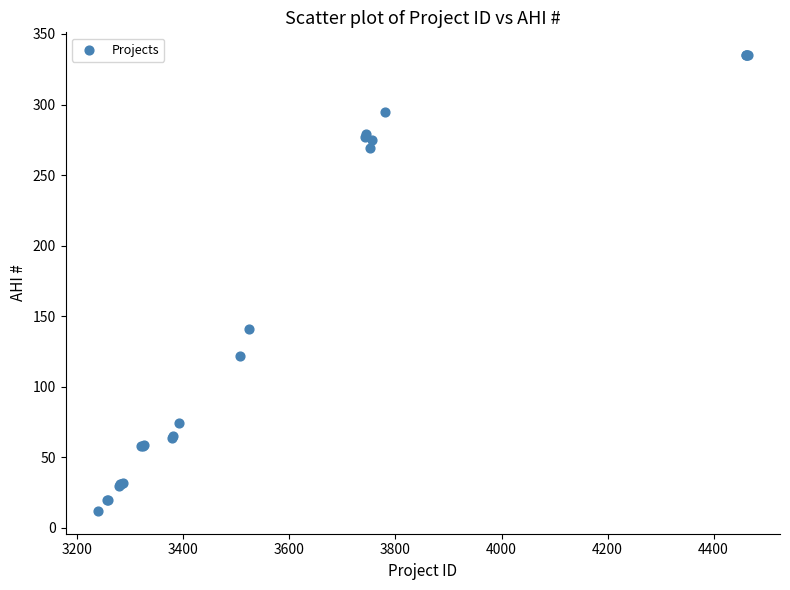

What Y value in the scatter plot is closest to 173?

141